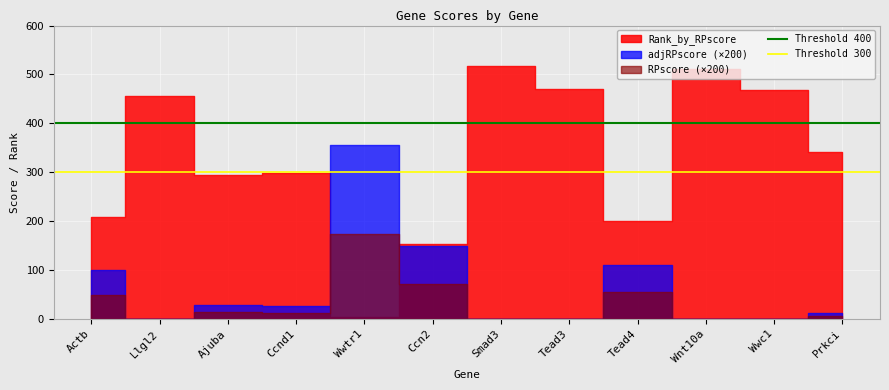

Where is Threshold 300 nearest to the value 300?

Actb